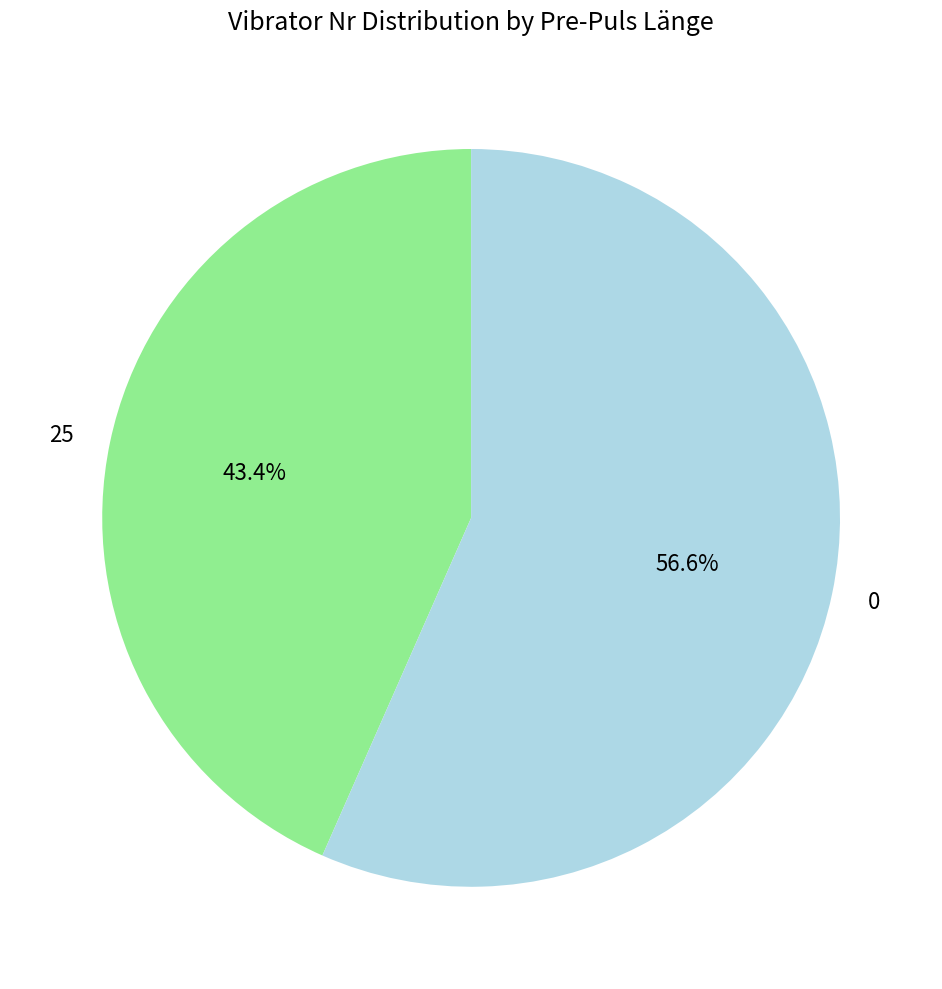

How many slices are in this pie chart?

2